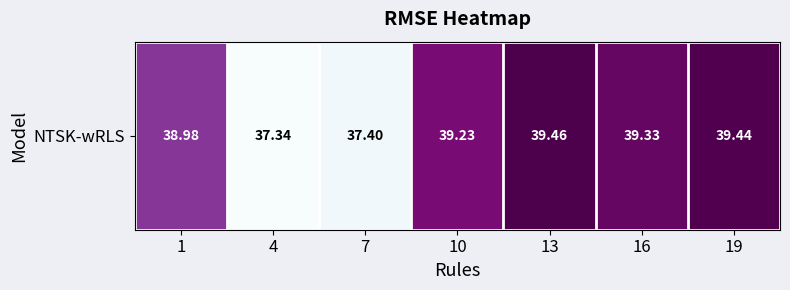

At which category does the chart reach its minimum across all series?

4